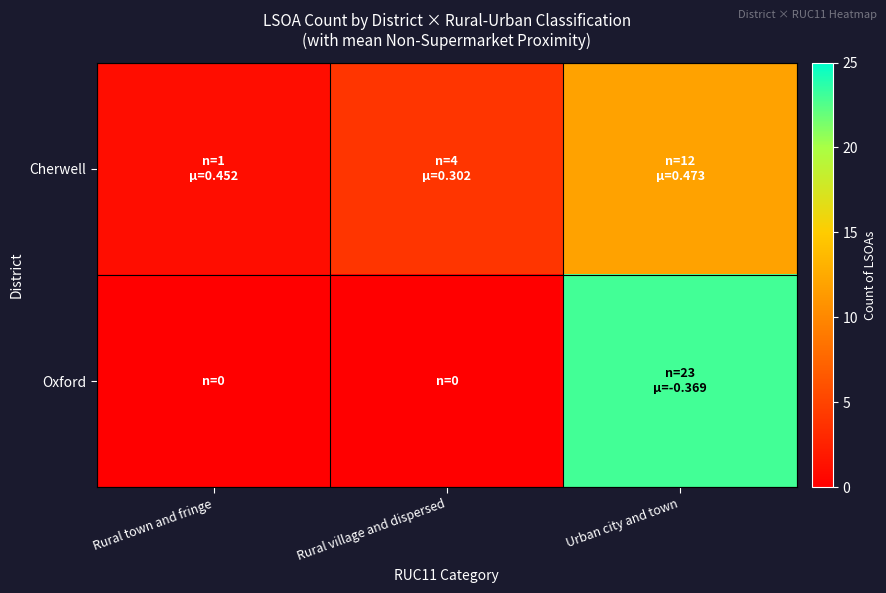

What is the difference between the highest and lowest values at Rural town and fringe?

1